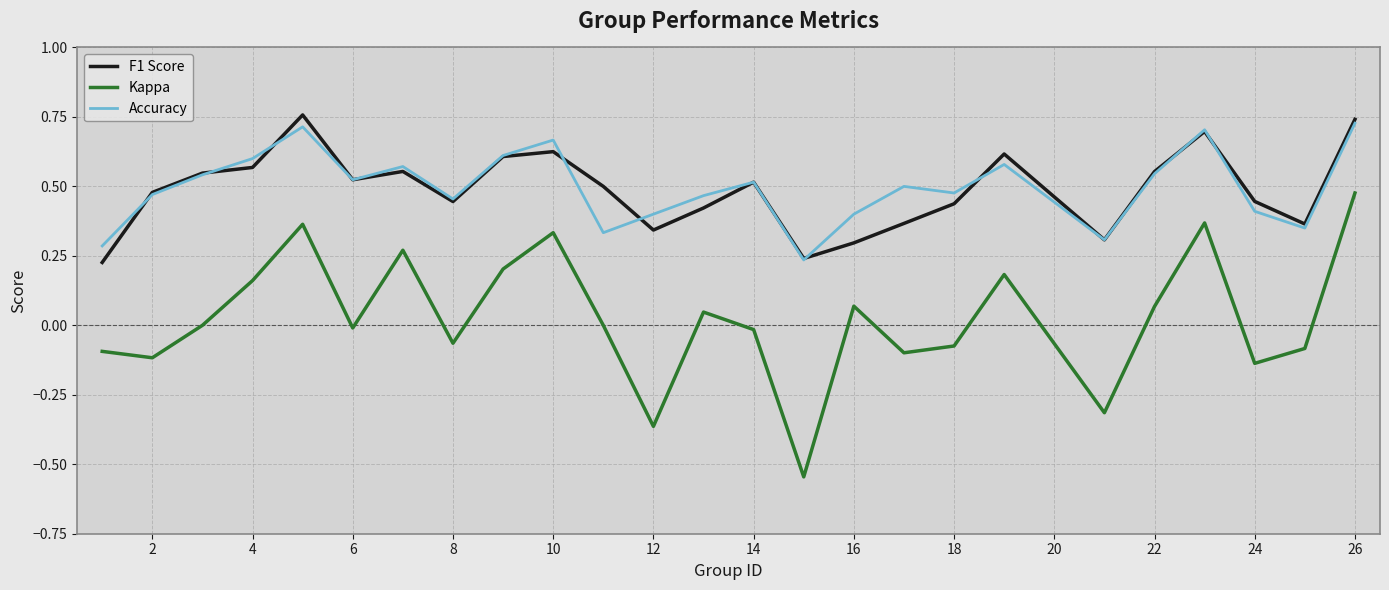

How many categories are shown in the chart?

25